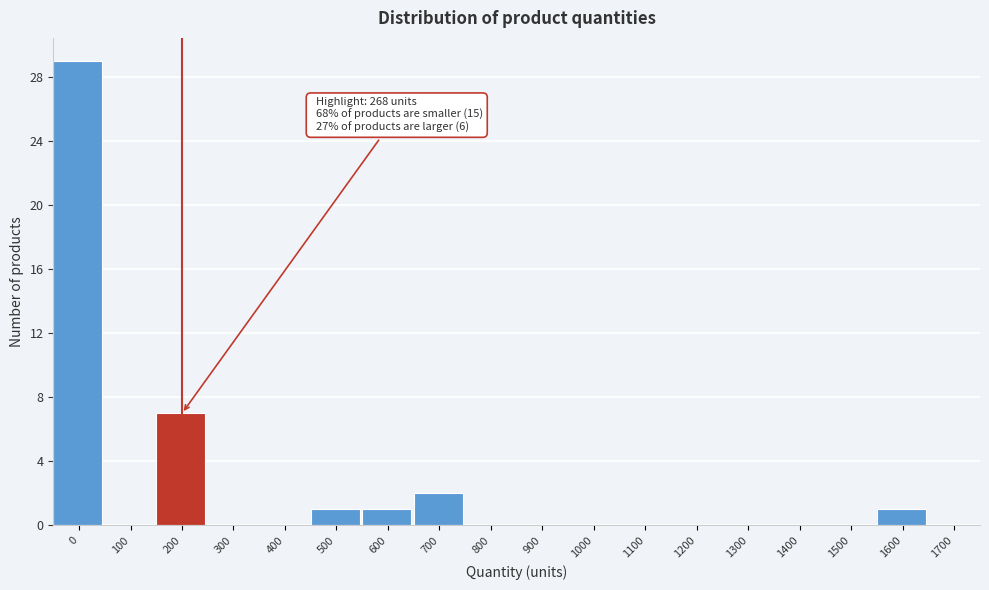

Reading left to right, extract all data points from this chart.

0=29	100=0	200=7	300=0	400=0	500=1	600=1	700=2	800=0	900=0	1000=0	1100=0	1200=0	1300=0	1400=0	1500=0	1600=1	1700=0